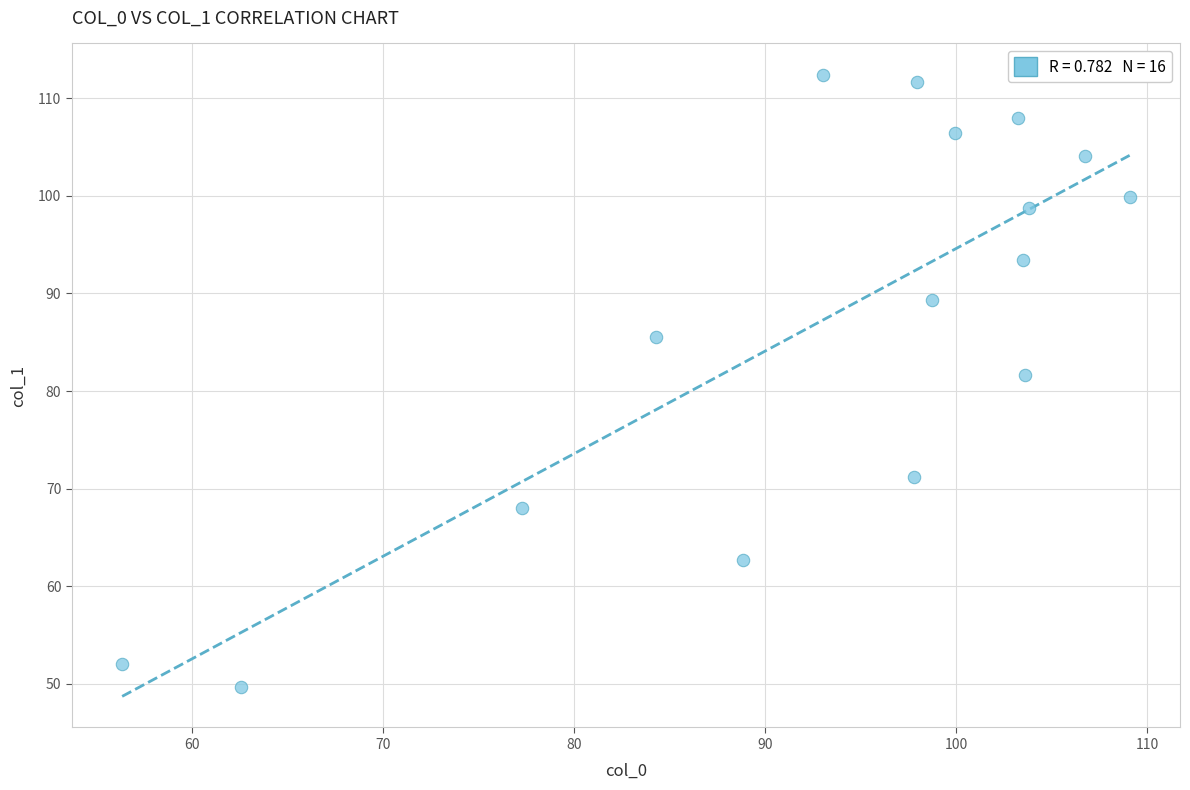

What is the range of X values (max minus min)?

52.8